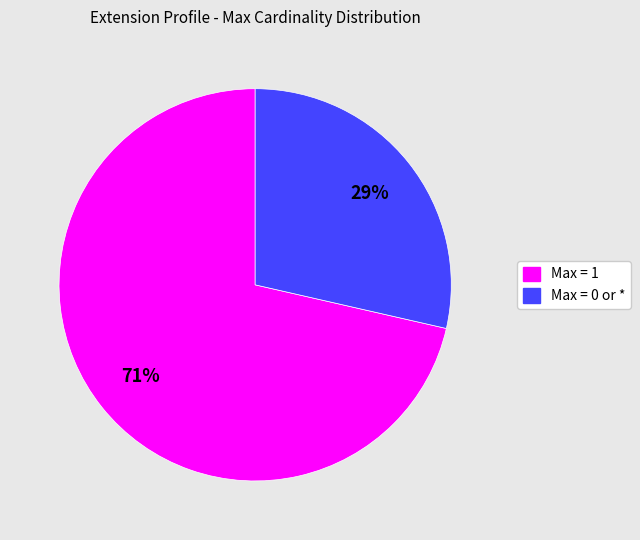

Count the number of slices in the pie.

2